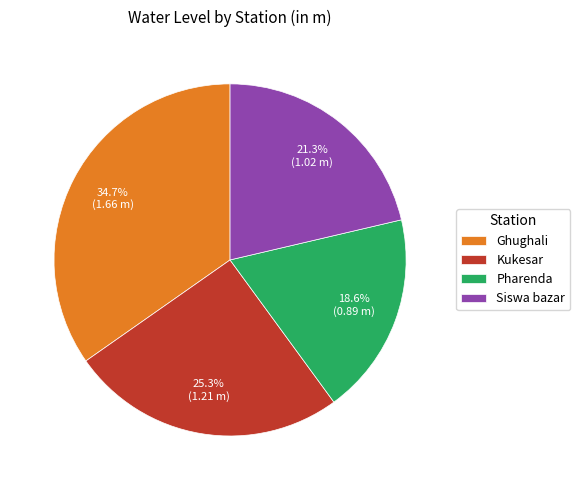

Is it true that Kukesar is 31% of the pie?

False